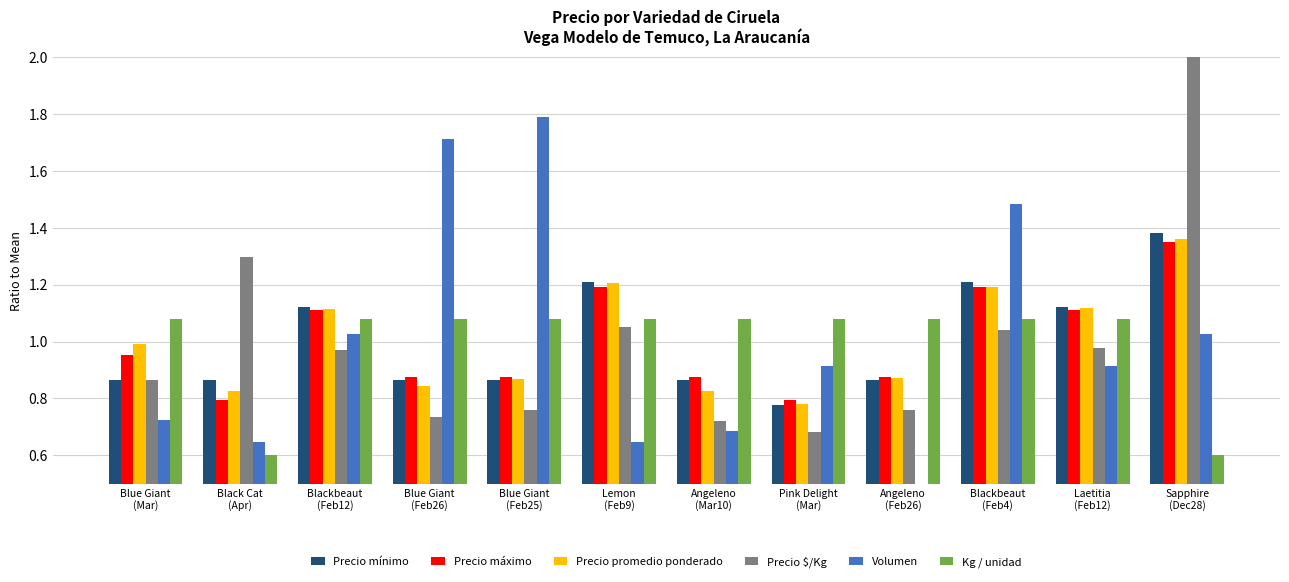

Count the number of categories in the chart.

12